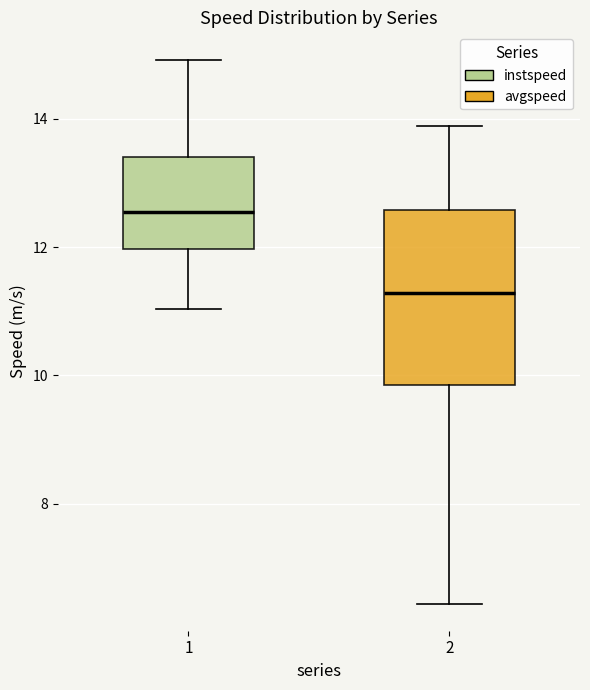

Comparing the boxes themselves (not the whiskers), which one is the tallest?

2